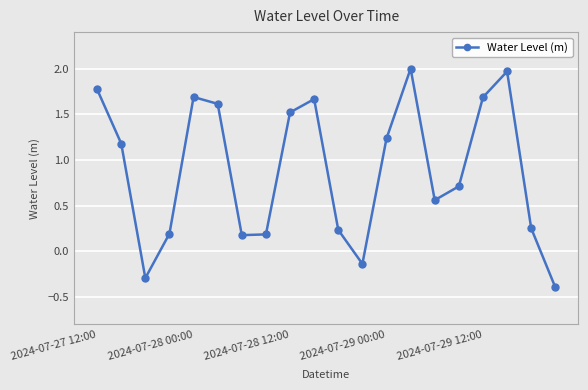

How many interior local valleys (lower than both neighbors) does the data have?

4